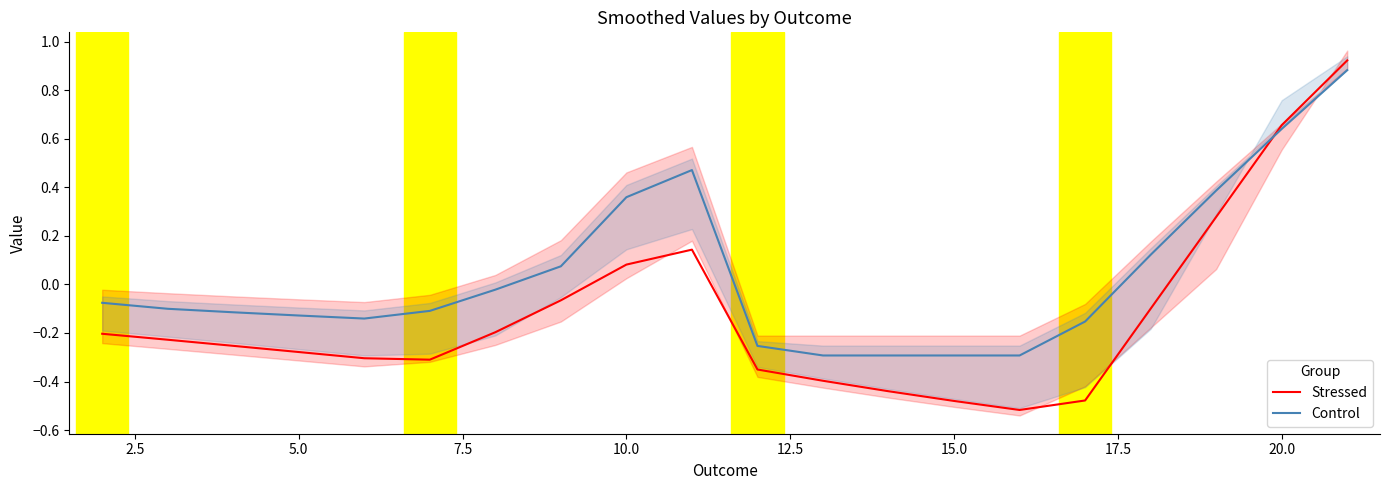

What is the difference between the maximum and minimum values in the Control series?

1.2